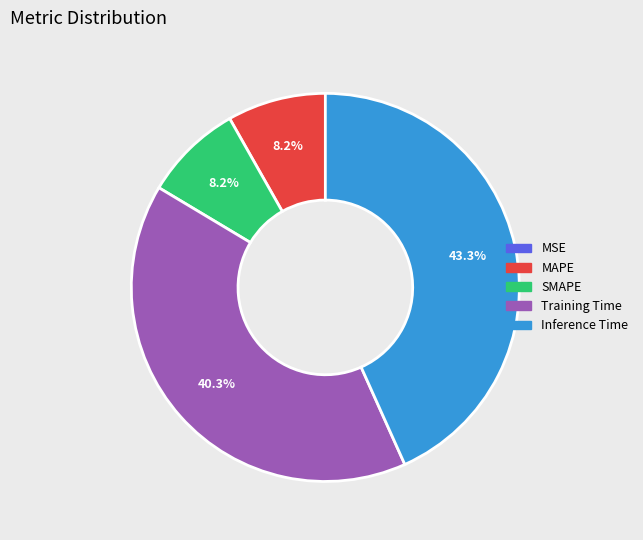

To the nearest percent, what is the difference between the SMAPE and Training Time slice percentages?

32%